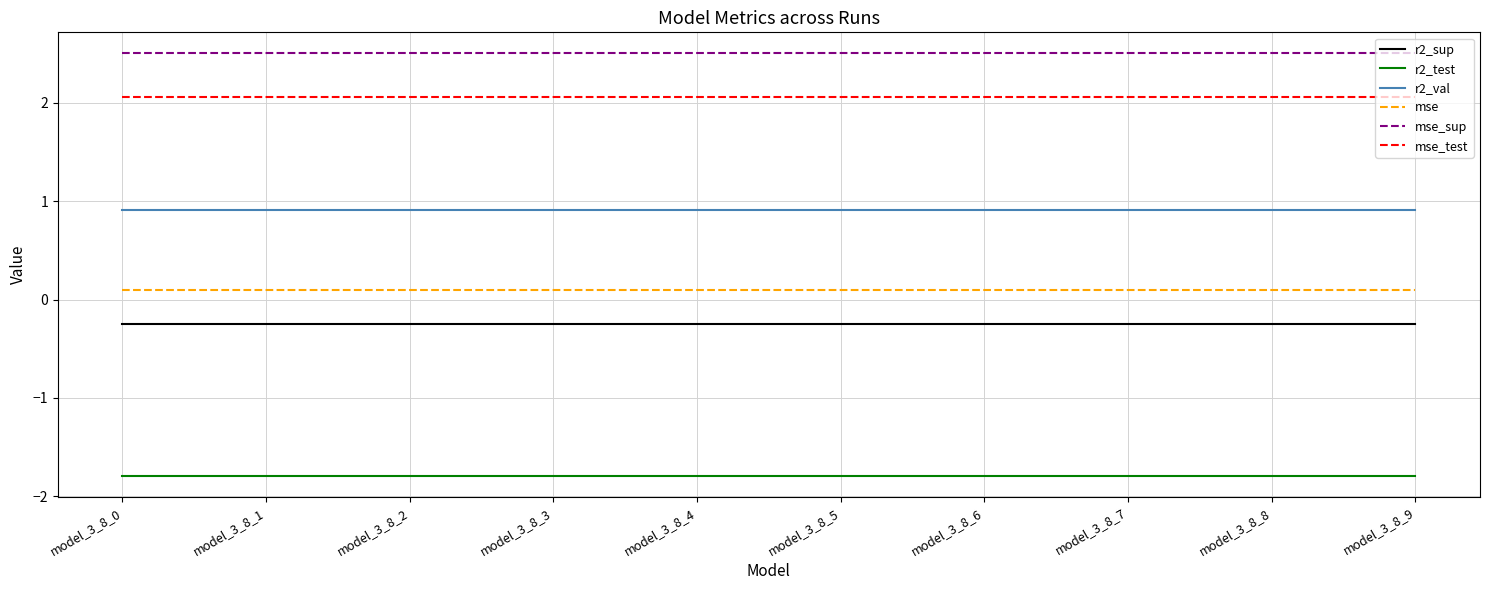

What is the sum of the mse values at model_3_8_4 and model_3_8_9?

0.2